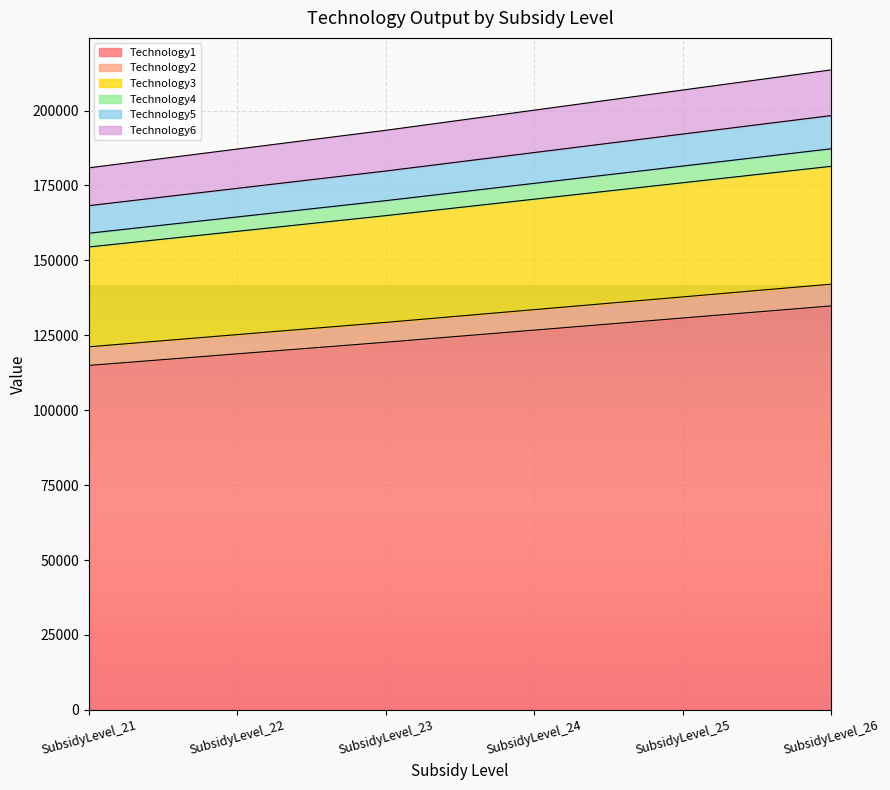

Between SubsidyLevel_23 and SubsidyLevel_25, which is larger?

SubsidyLevel_25